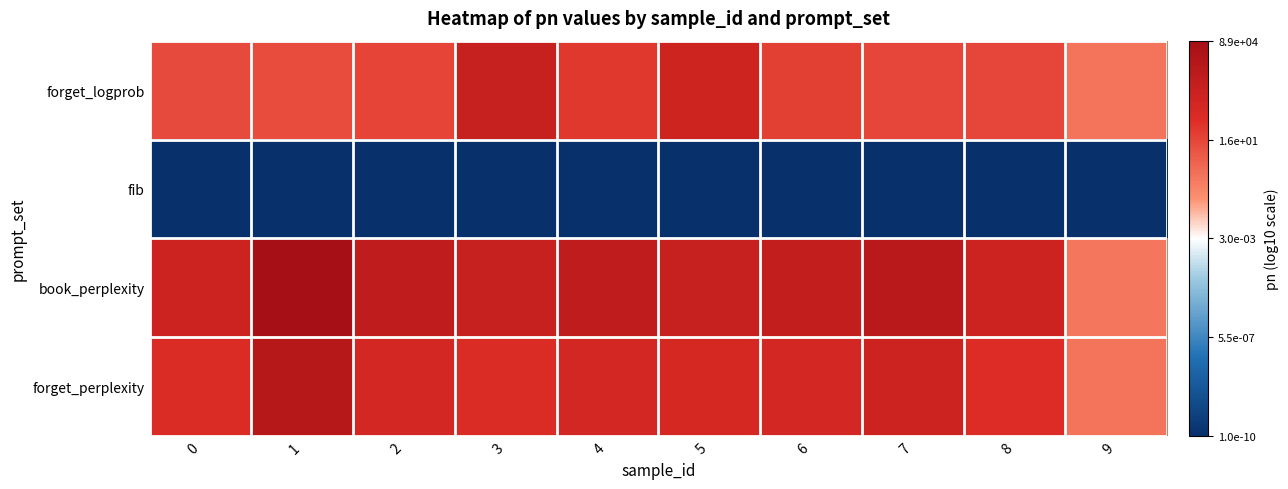

Reading left to right, list all the values displayed in this chart.

forget_logprob: 0=1.1	1=1.0	2=1.3	3=3.2	4=1.6	5=2.8	6=1.3	7=1.2	8=1.2	9=-0.1
fib: 0=-10.0	1=-10.0	2=-10.0	3=-10.0	4=-10.0	5=-10.0	6=-10.0	7=-10.0	8=-10.0	9=-10.0
book_perplexity: 0=2.9	1=4.9	2=3.5	3=3.1	4=3.5	5=3.2	6=3.4	7=3.9	8=2.9	9=-0.2
forget_perplexity: 0=2.1	1=4.0	2=2.5	3=2.1	4=2.5	5=2.4	6=2.5	7=2.9	8=2.0	9=-0.2